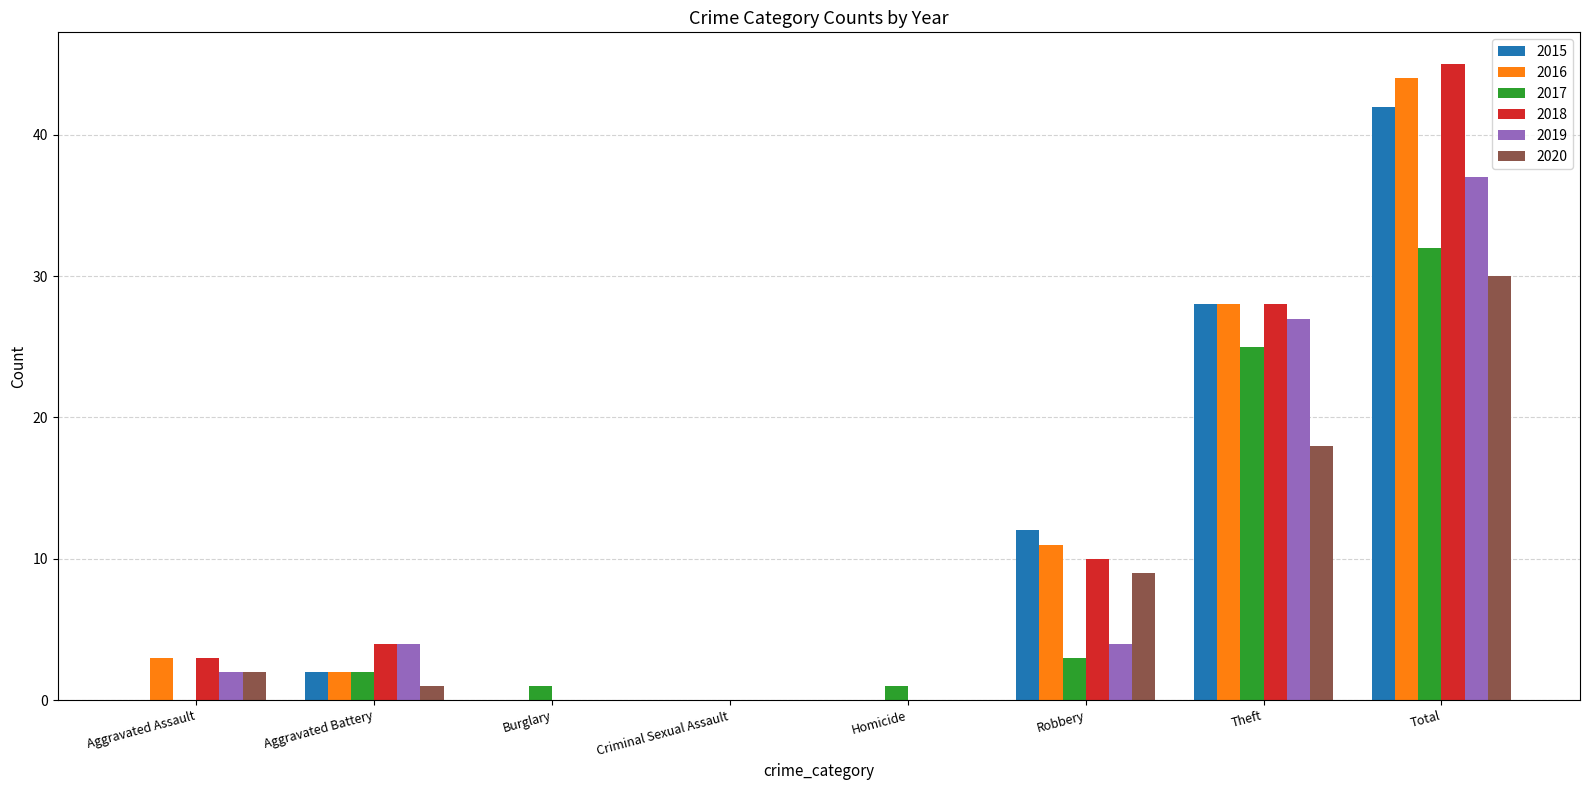

The 2018 series shows 3 at Aggravated Assault. True or false?

True